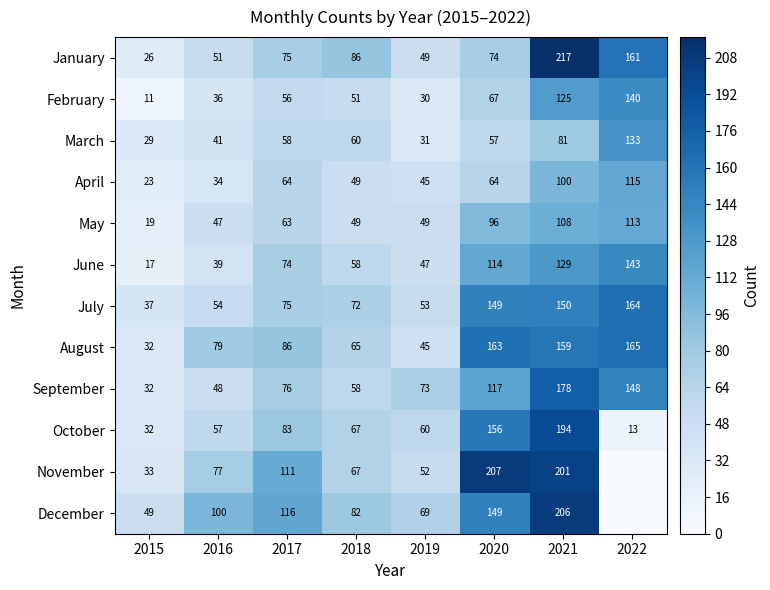

What is the sum of the April values at 2015 and 2016?

57